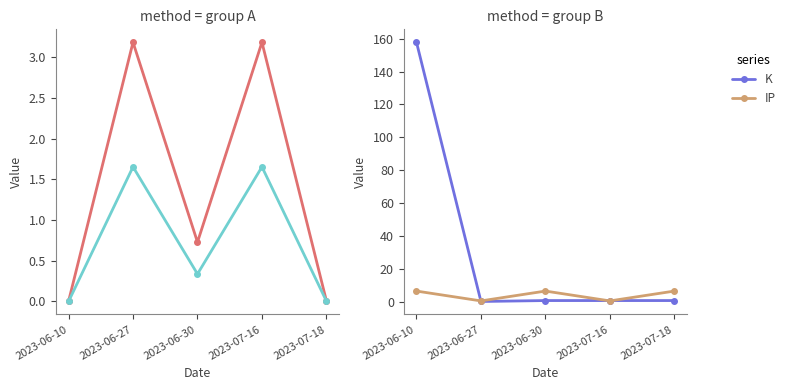

Between 2023-06-10 and 2023-06-27, which is larger?

2023-06-27